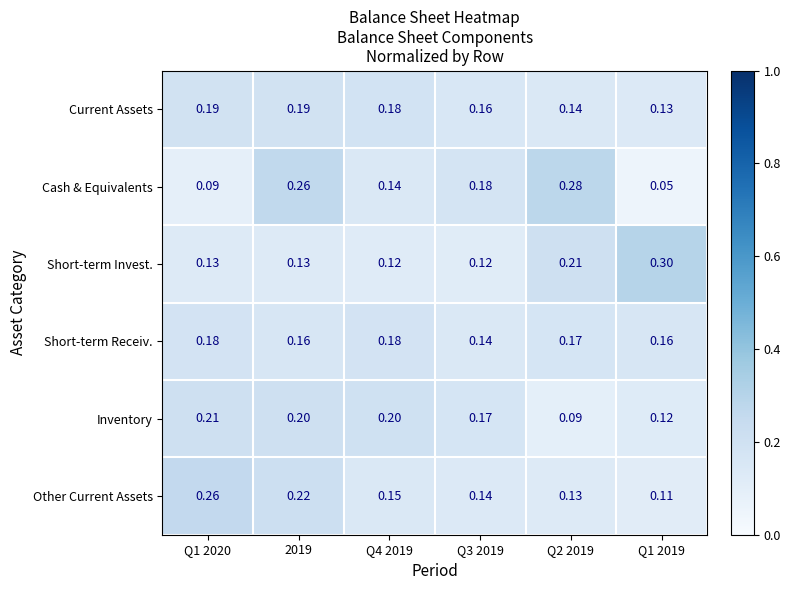

List the series in order of their peak value, highest first.

Short-term Invest., Cash & Equivalents, Other Current Assets, Inventory, Current Assets, Short-term Receiv.